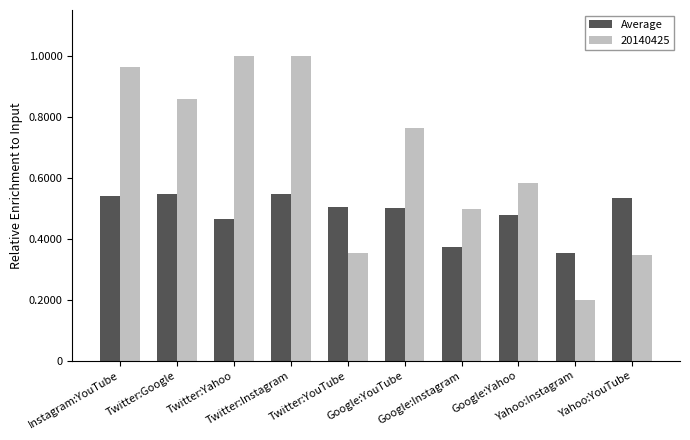

What is the difference between the maximum and second lowest values in the 20140425 series?

0.7